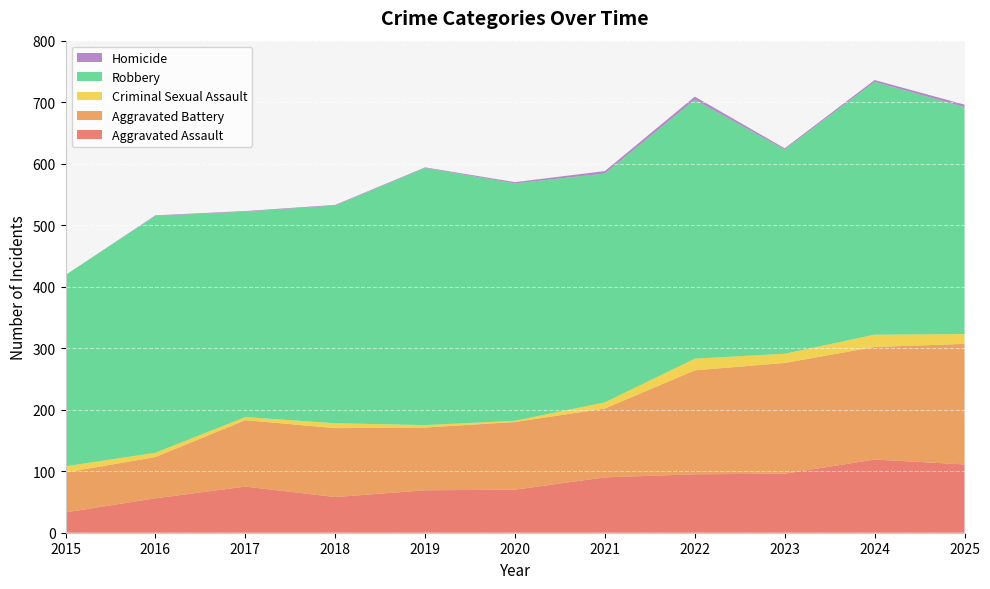

Reading left to right, extract all data points from this chart.

Aggravated Assault: 33	56	75	58	69	70	90	95	96	119	111
Aggravated Battery: 65	67	108	112	102	110	112	169	180	183	196
Criminal Sexual Assault: 10	7	5	8	4	2	10	19	15	20	16
Robbery: 311	385	334	354	418	386	372	421	332	411	369
Homicide: 0	1	1	1	1	2	4	5	2	3	4